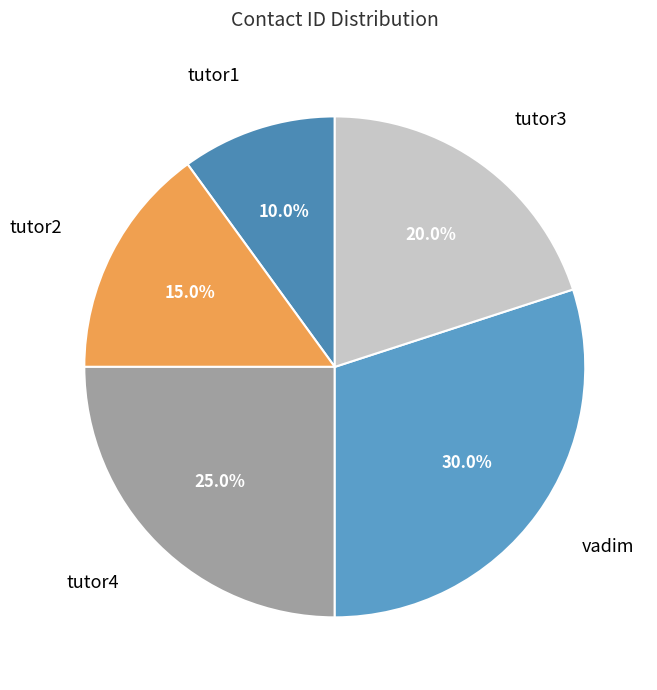

Rank the categories by value from highest to lowest.

vadim, tutor4, tutor3, tutor2, tutor1